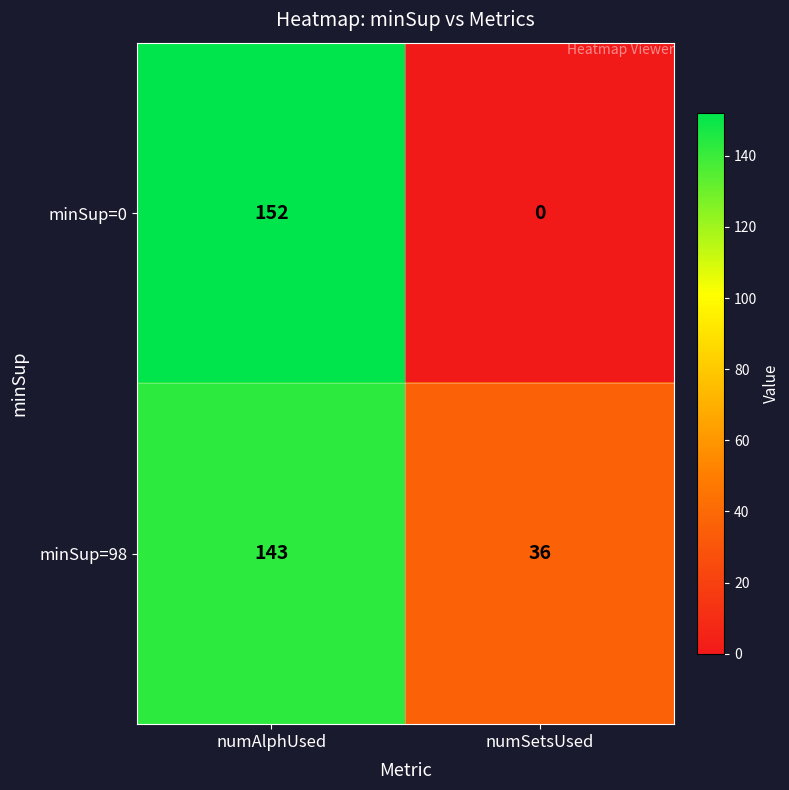

Rank the series at numSetsUsed from lowest to highest value.

minSup=0, minSup=98